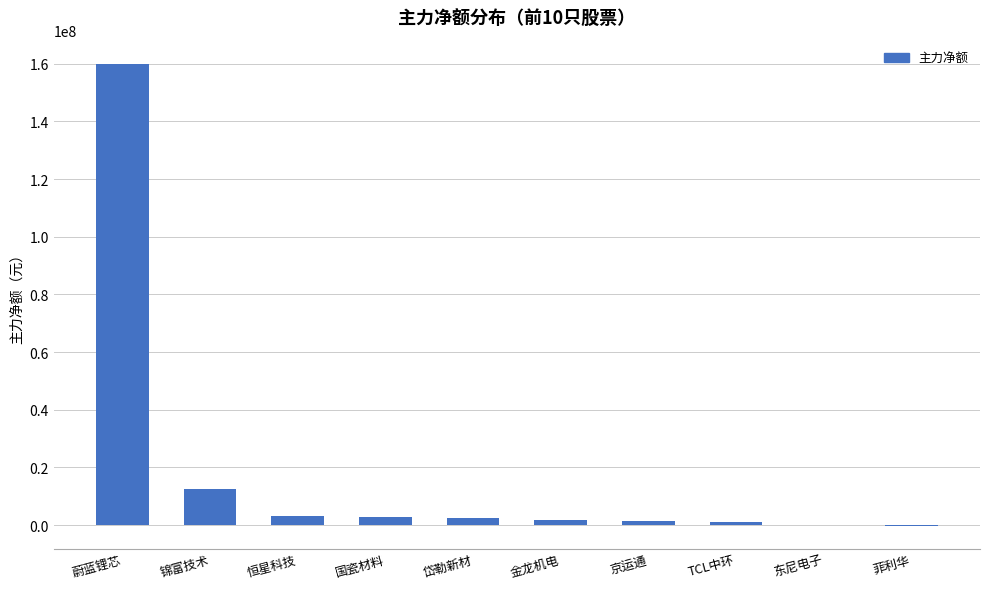

How many categories are shown in the chart?

10